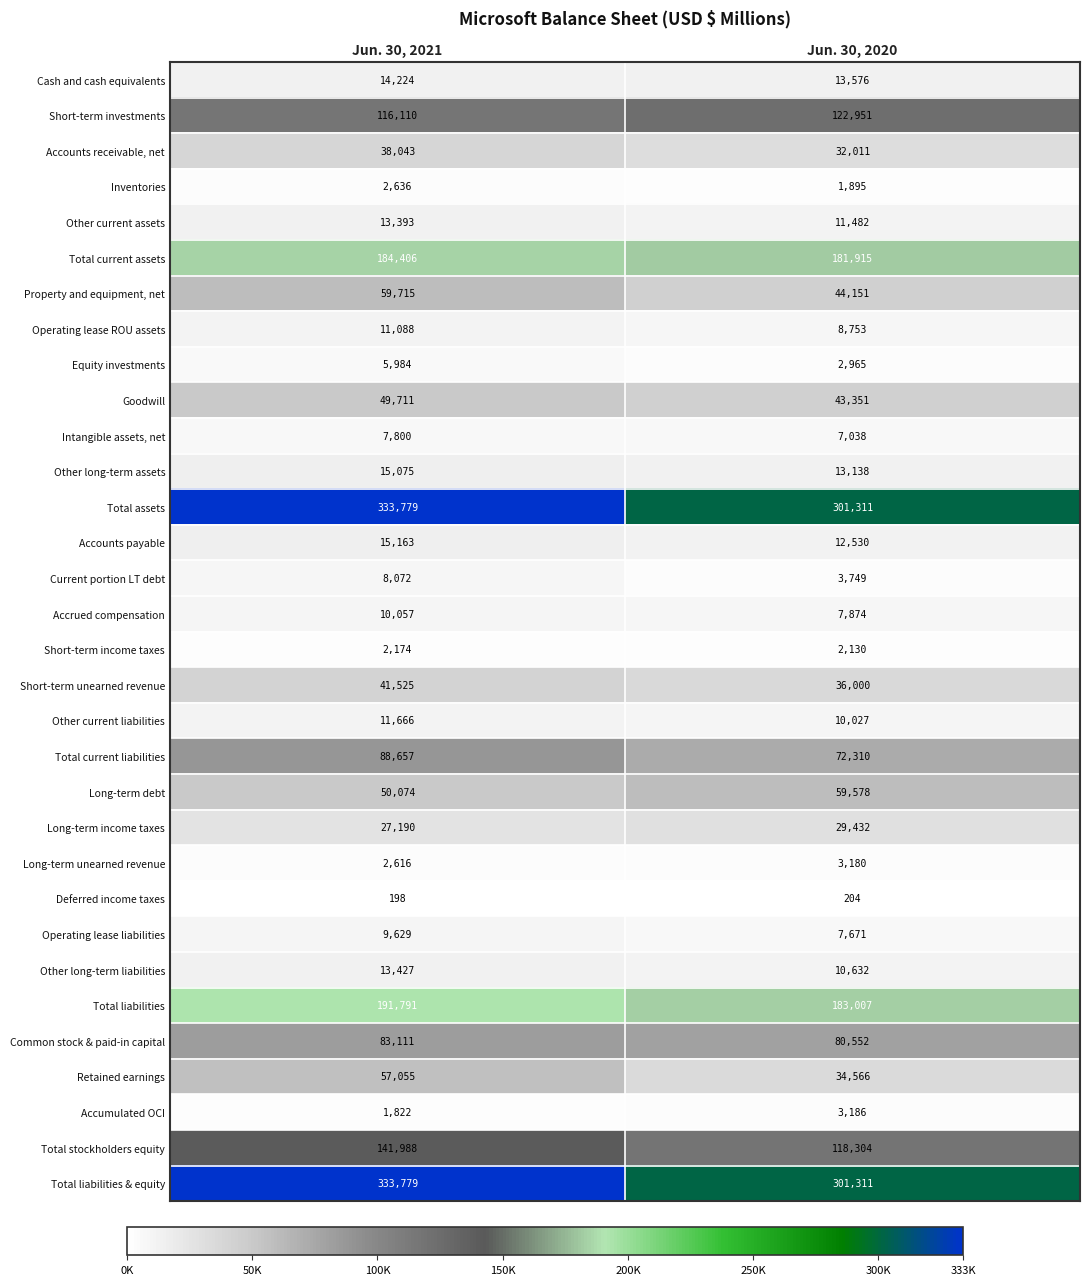

At which category does the chart reach its minimum across all series?

Jun. 30, 2021